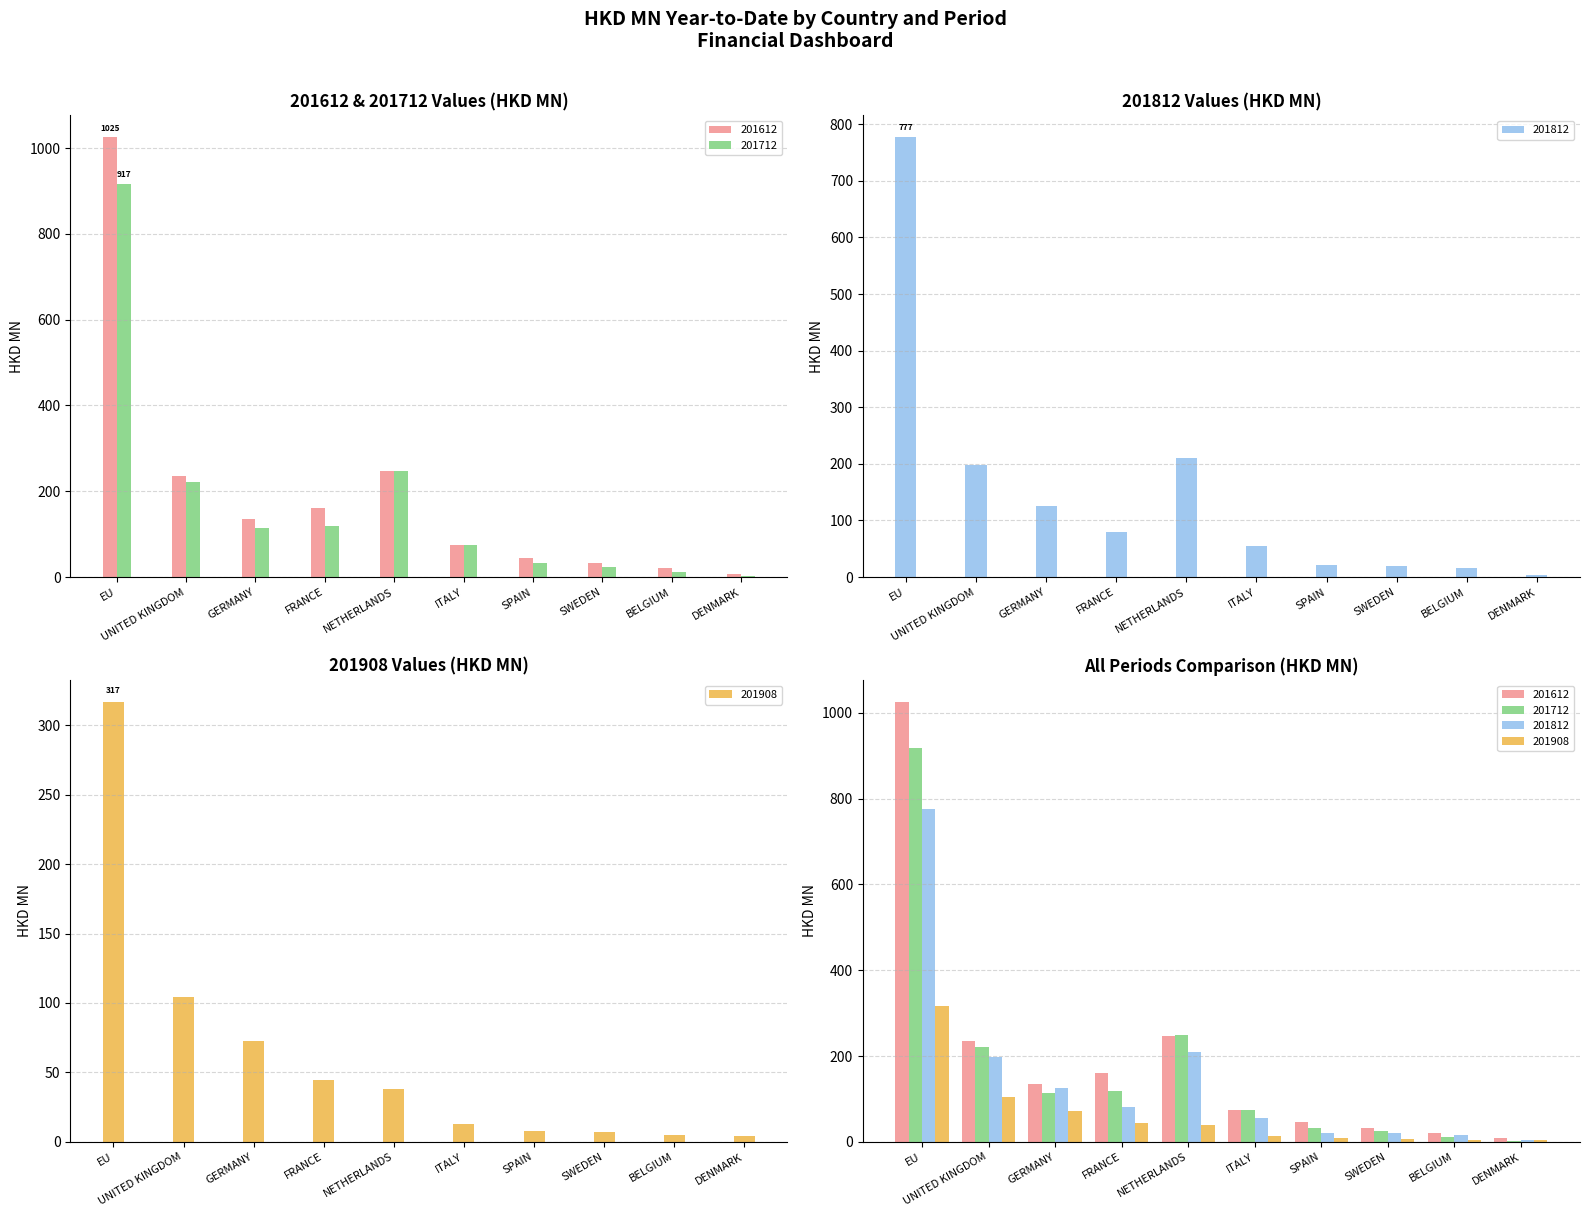

Which category has the lowest value in the 201908 series?

DENMARK